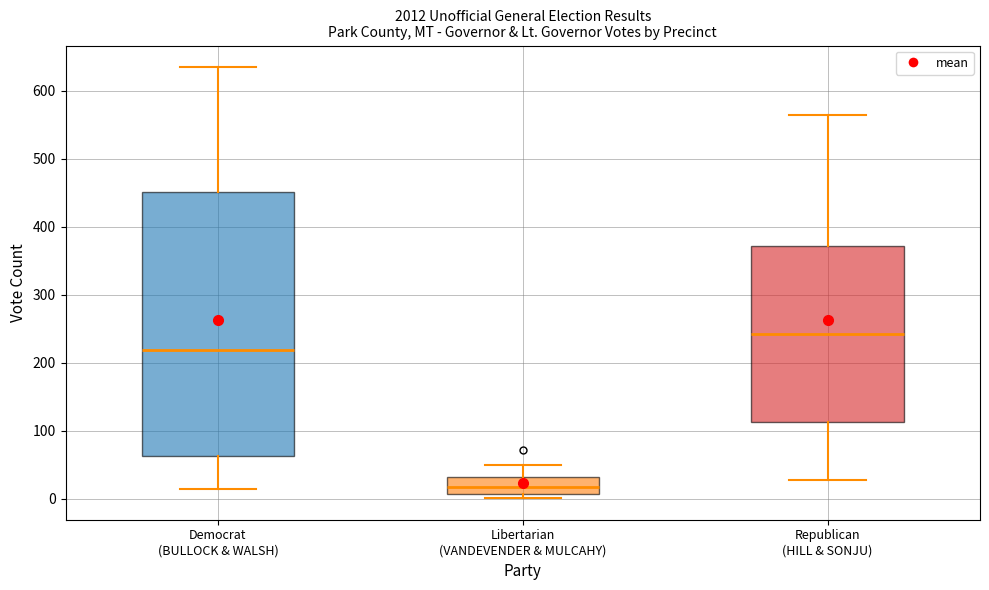

Reading left to right, read every box against the y-axis: the position of its median line, the range the box covers, and the ends of its whiskers. The values are not printed on the chart, so give them approximately, as read against the axis.

Democrat (BULLOCK & WALSH): median 220, box 60 to 450, whiskers 10 to 640
Libertarian (VANDEVENDER & MULCAHY): median 20, box 10 to 30, whiskers 0 to 50
Republican (HILL & SONJU): median 240, box 110 to 370, whiskers 30 to 560